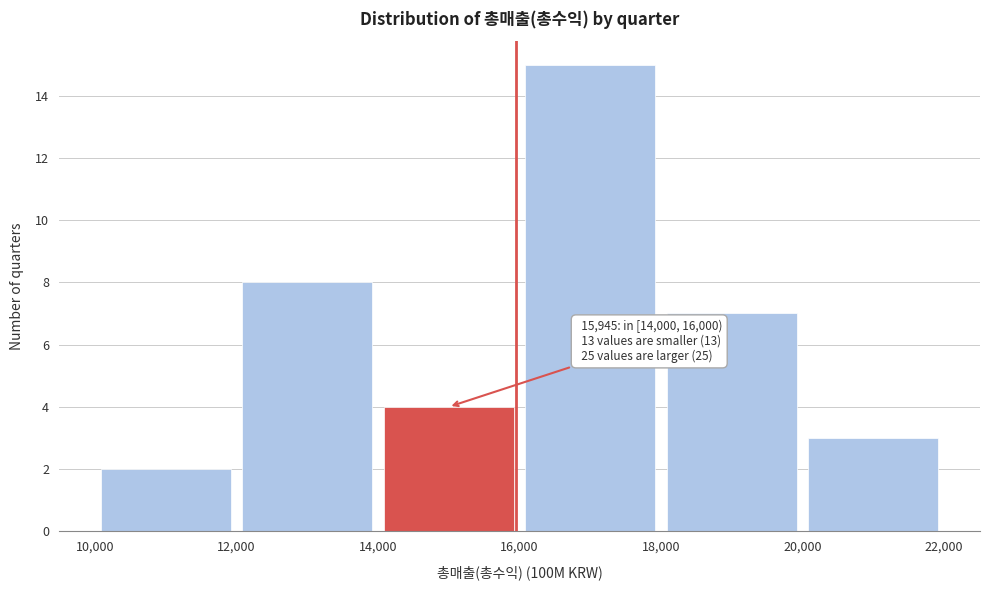

Over which range of the x-axis is the bar tallest?

16,000 to 18,000